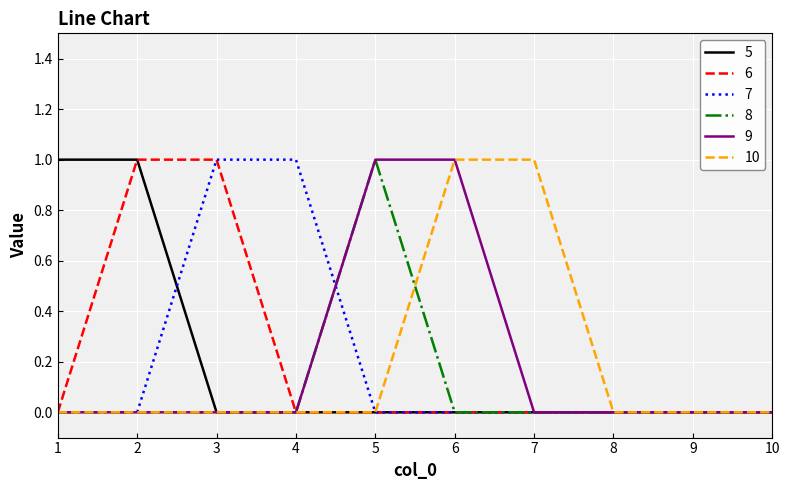

True or false: 7 has a value of 1 at 4.

True